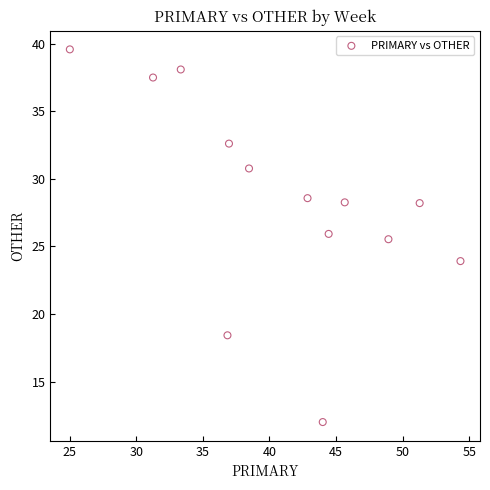

What Y value in the scatter plot is closest to 25?

25.5